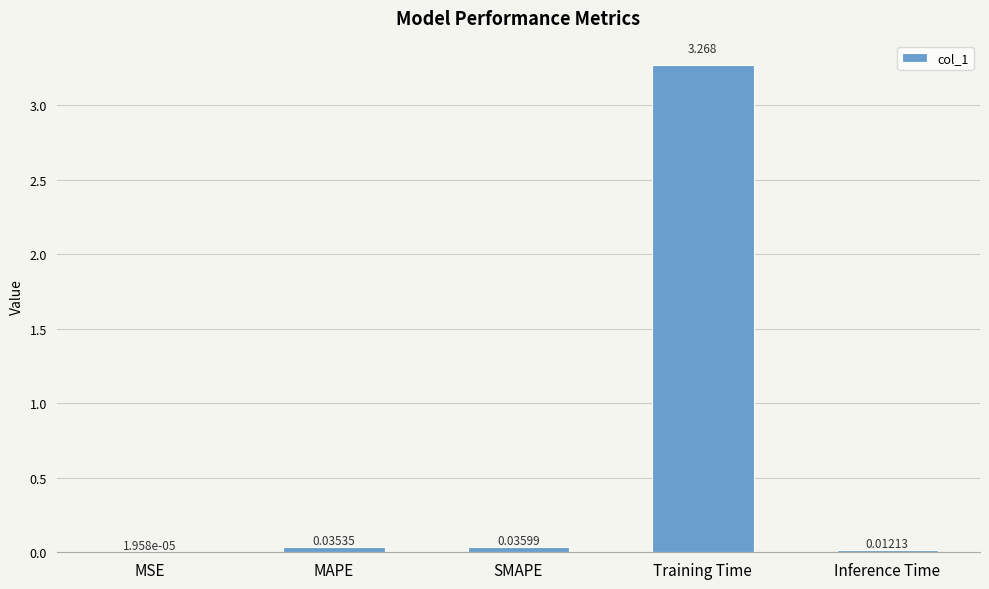

Where is the data nearest to the value 1?

SMAPE